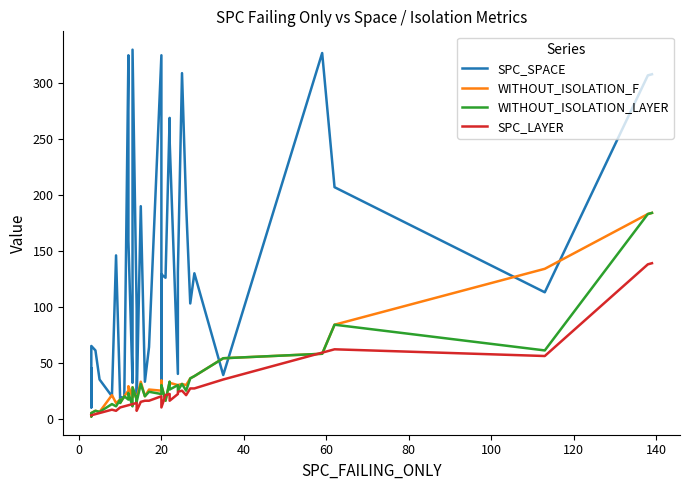

Which series has the largest total across all categories?

SPC_SPACE